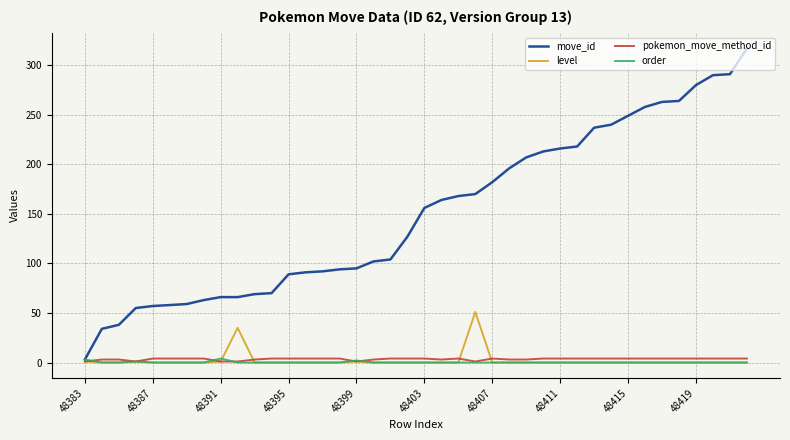

What is the sum of all move_id values?

6011